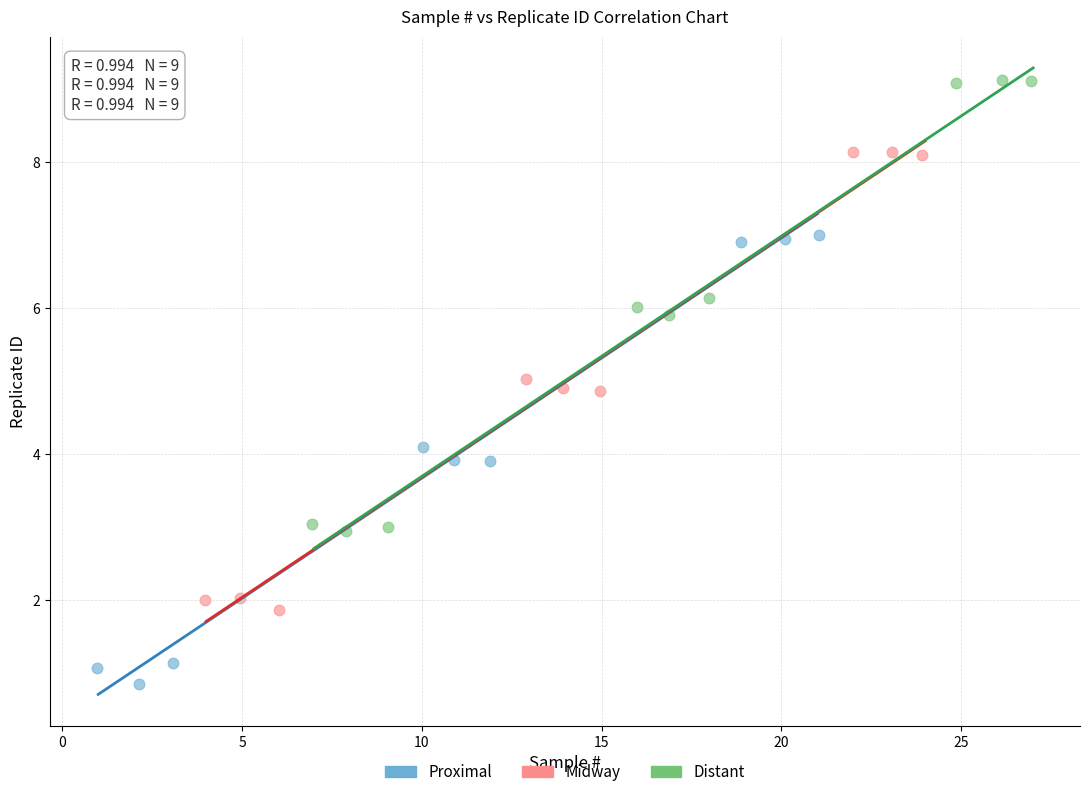

Which series contains the highest Y value?

Distant